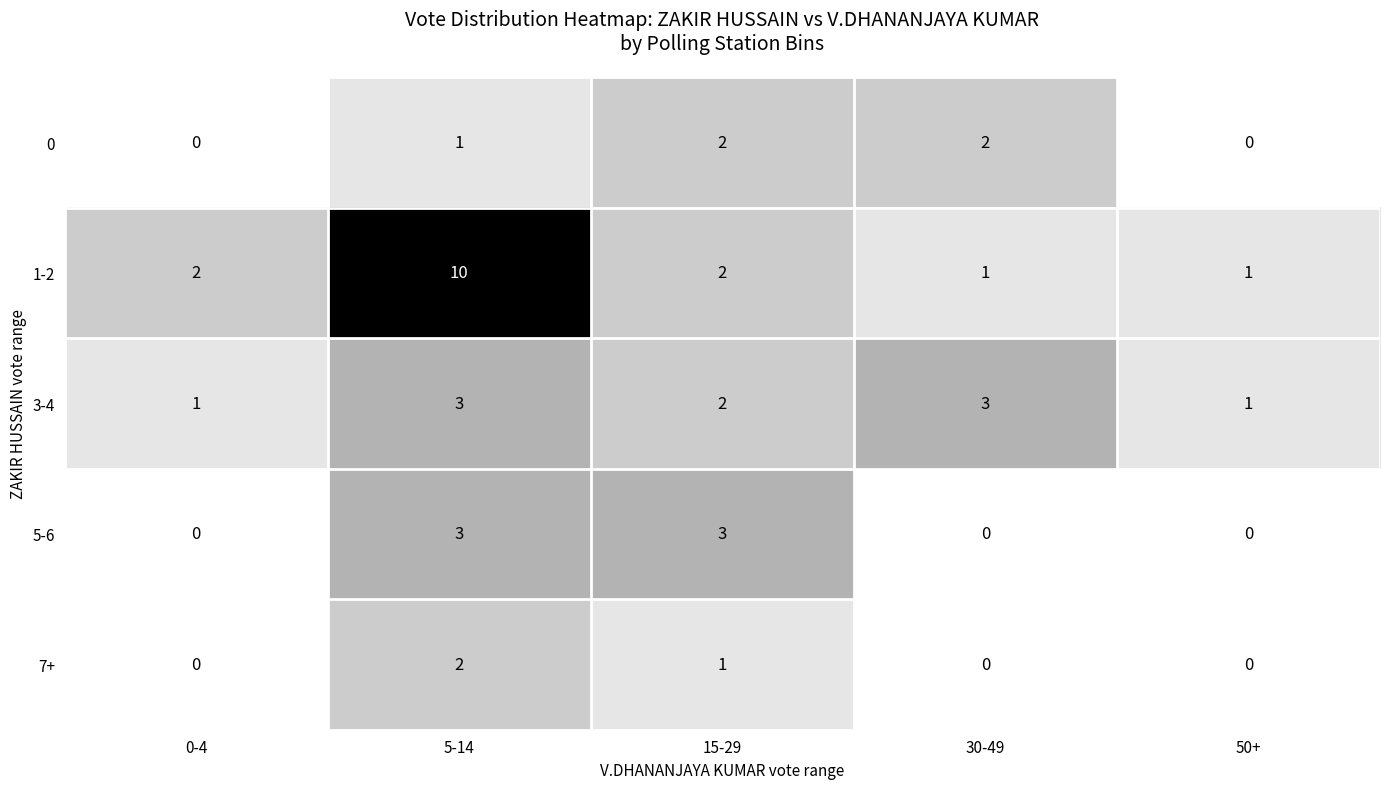

Is it true that 0 equals -1 at 50+?

False